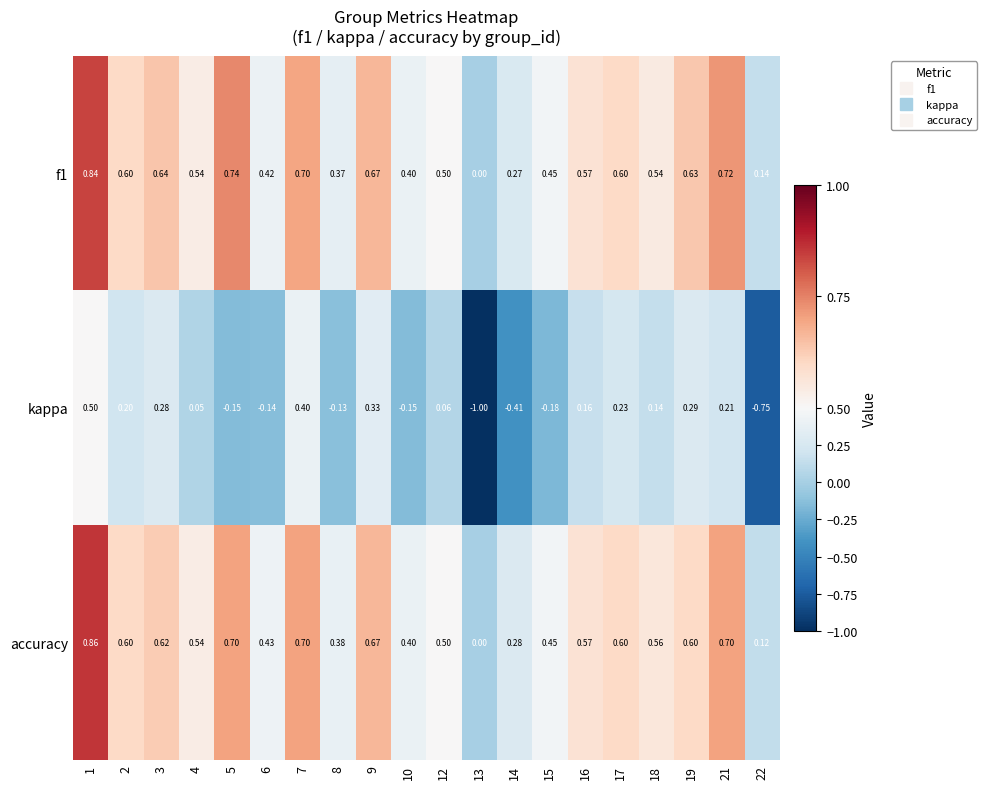

Which series changed the most between 5 and 7?

kappa